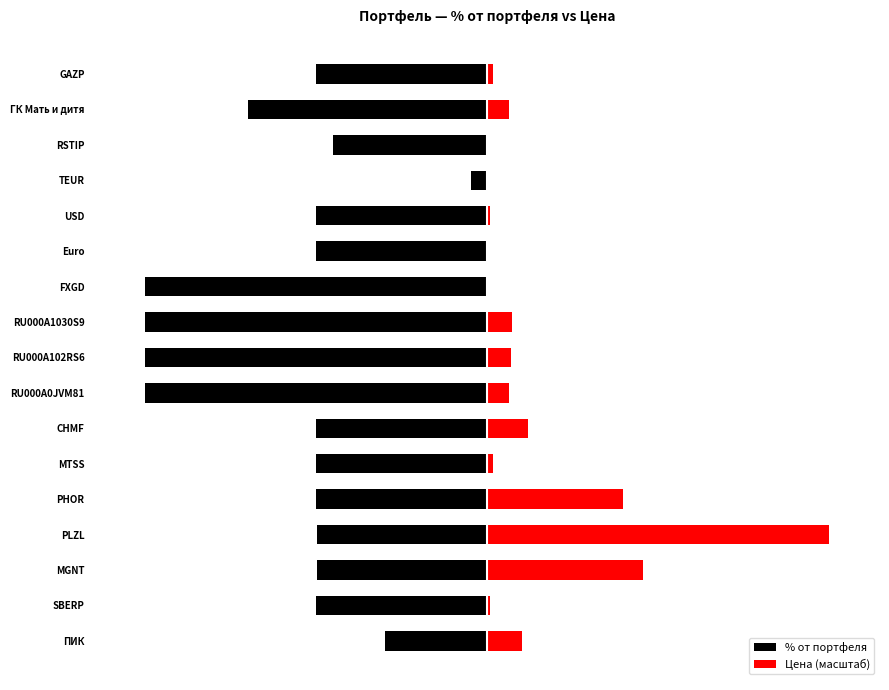

How many categories are shown in the chart?

17